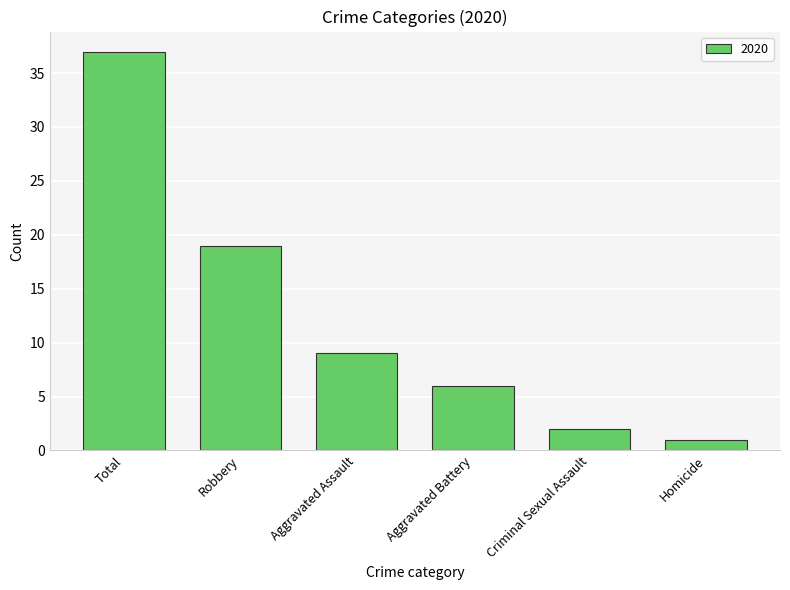

Does the chart contain stacked bars?

No